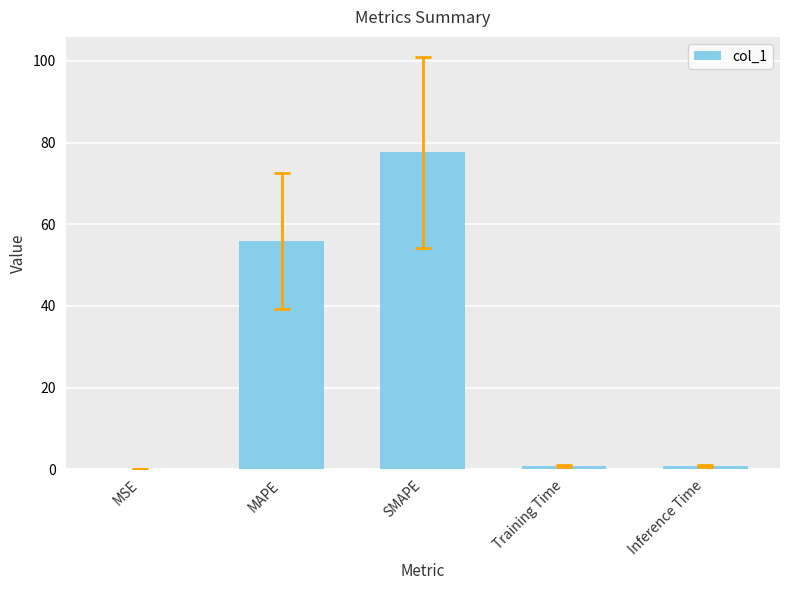

True or false: the data shows 96.1 at MAPE.

False